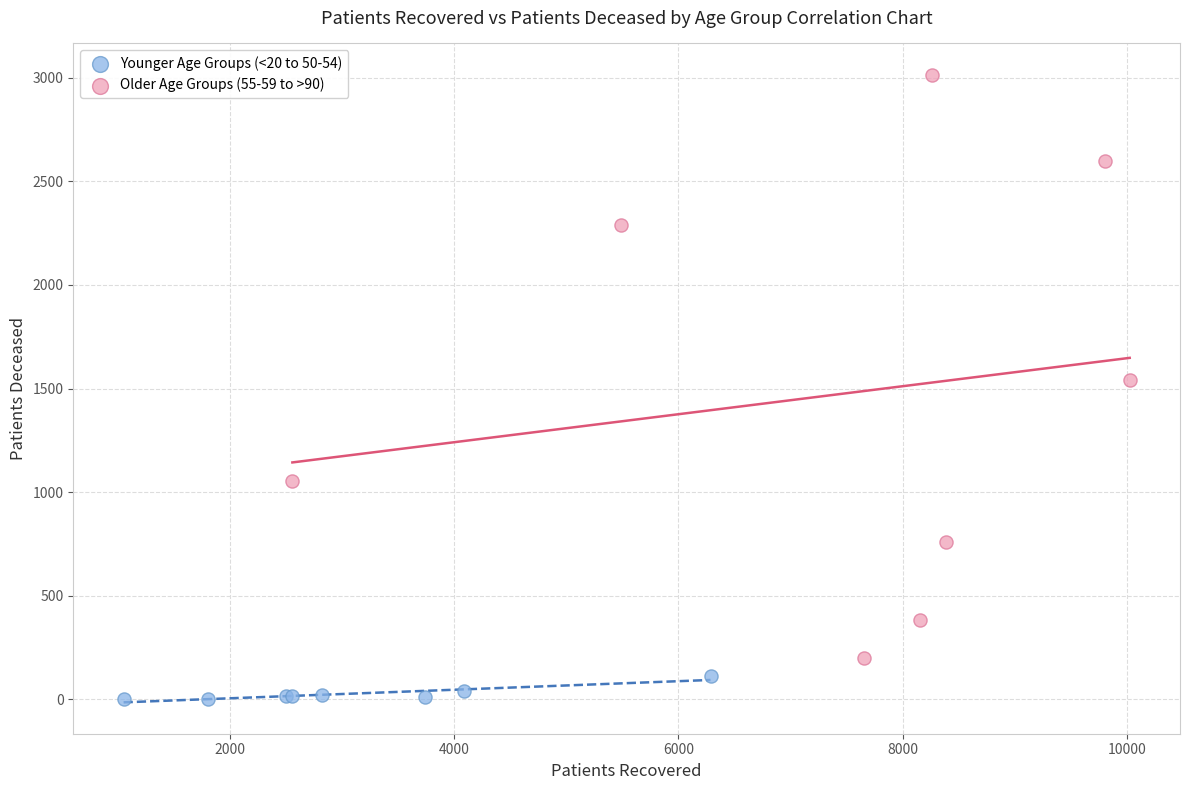

Which series contains the lowest Y value?

Younger Age Groups (<20 to 50-54)